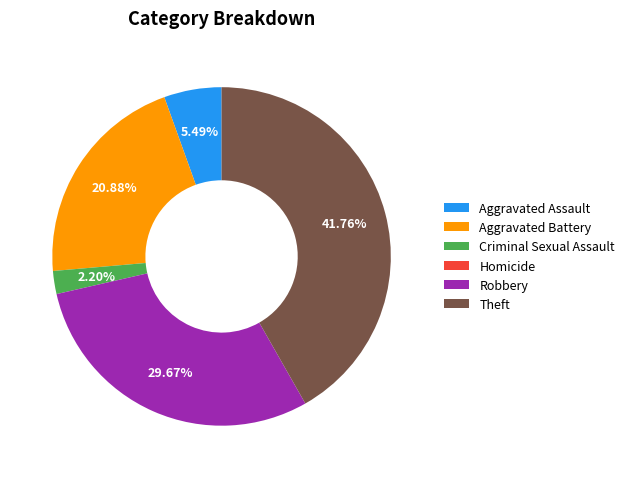

Is it true that Aggravated Battery is 21% of the pie?

True